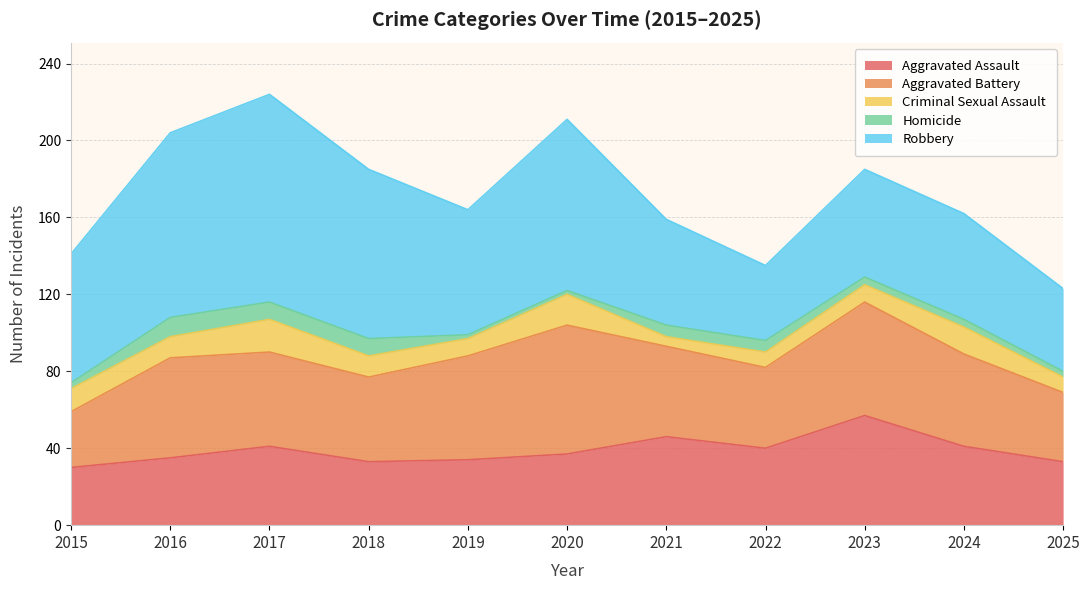

What is the value of the Criminal Sexual Assault point at the 2nd from the left?

11